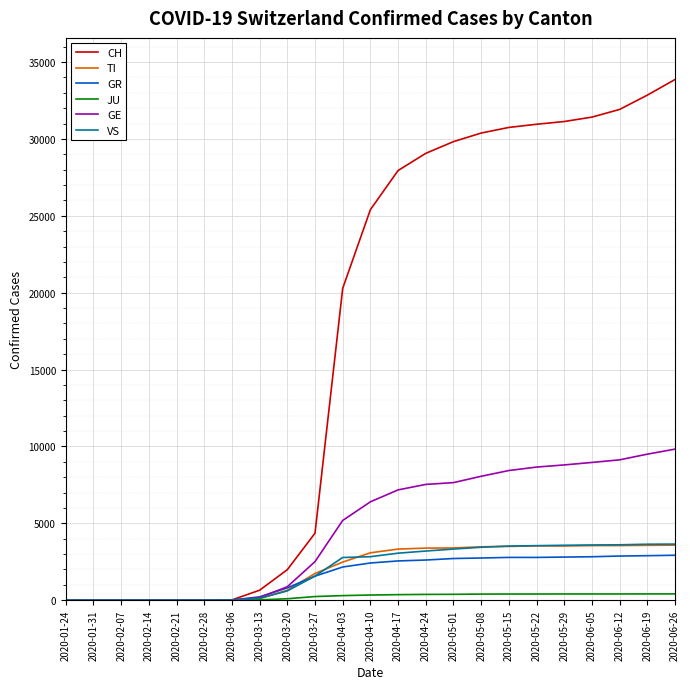

Which series has the largest total across all categories?

CH